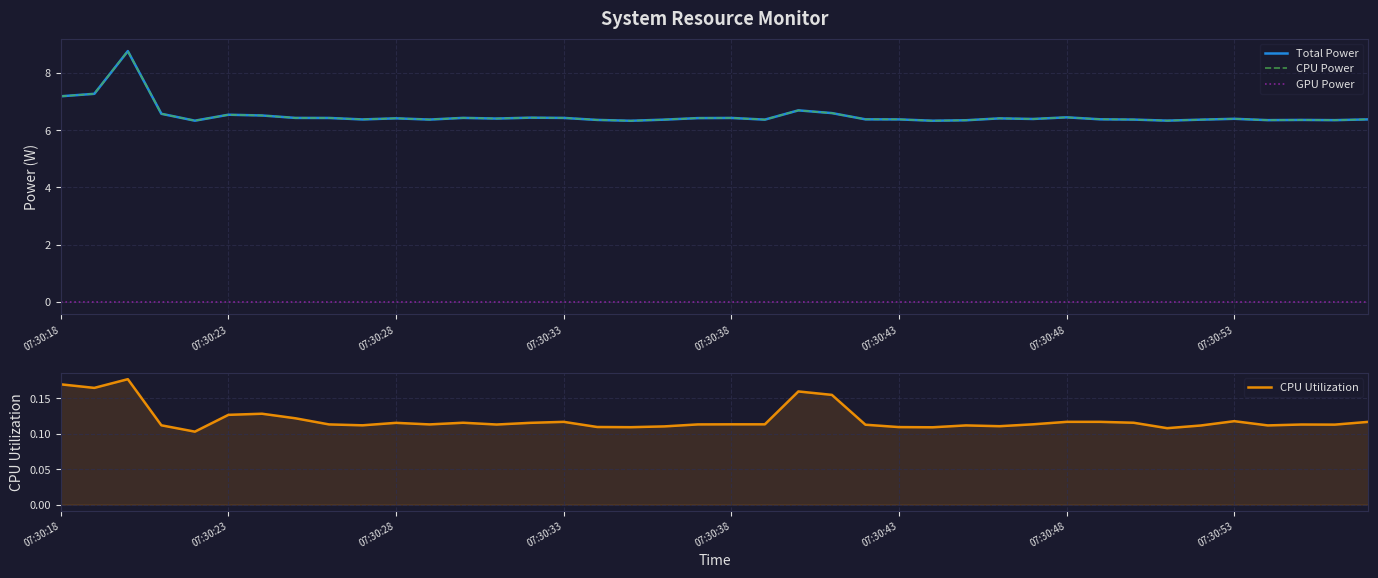

How many data points does each series have?

40